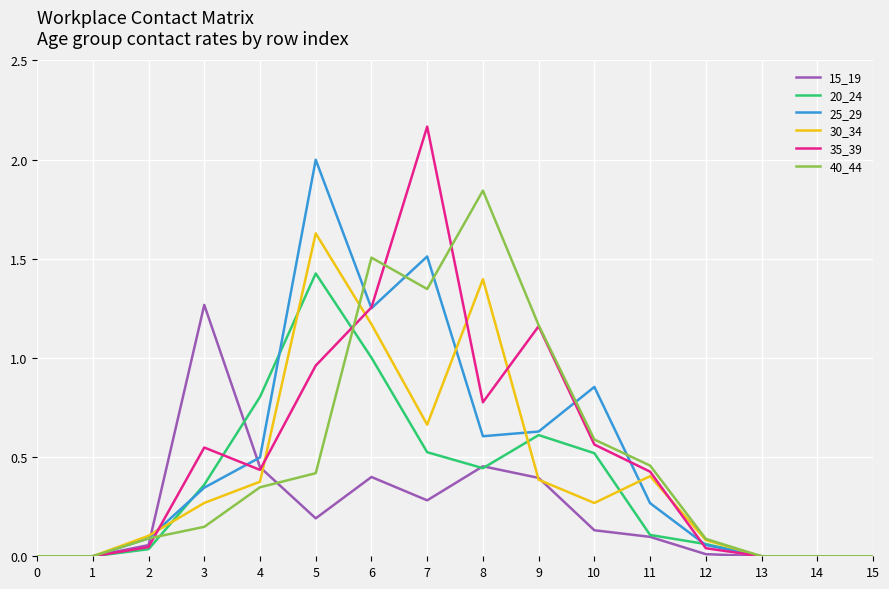

At which category does 30_34 reach its first local peak?

5